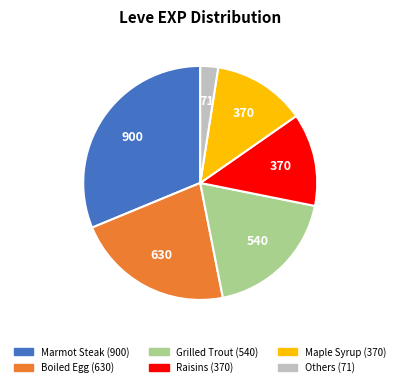

Does any single category account for the majority?

No